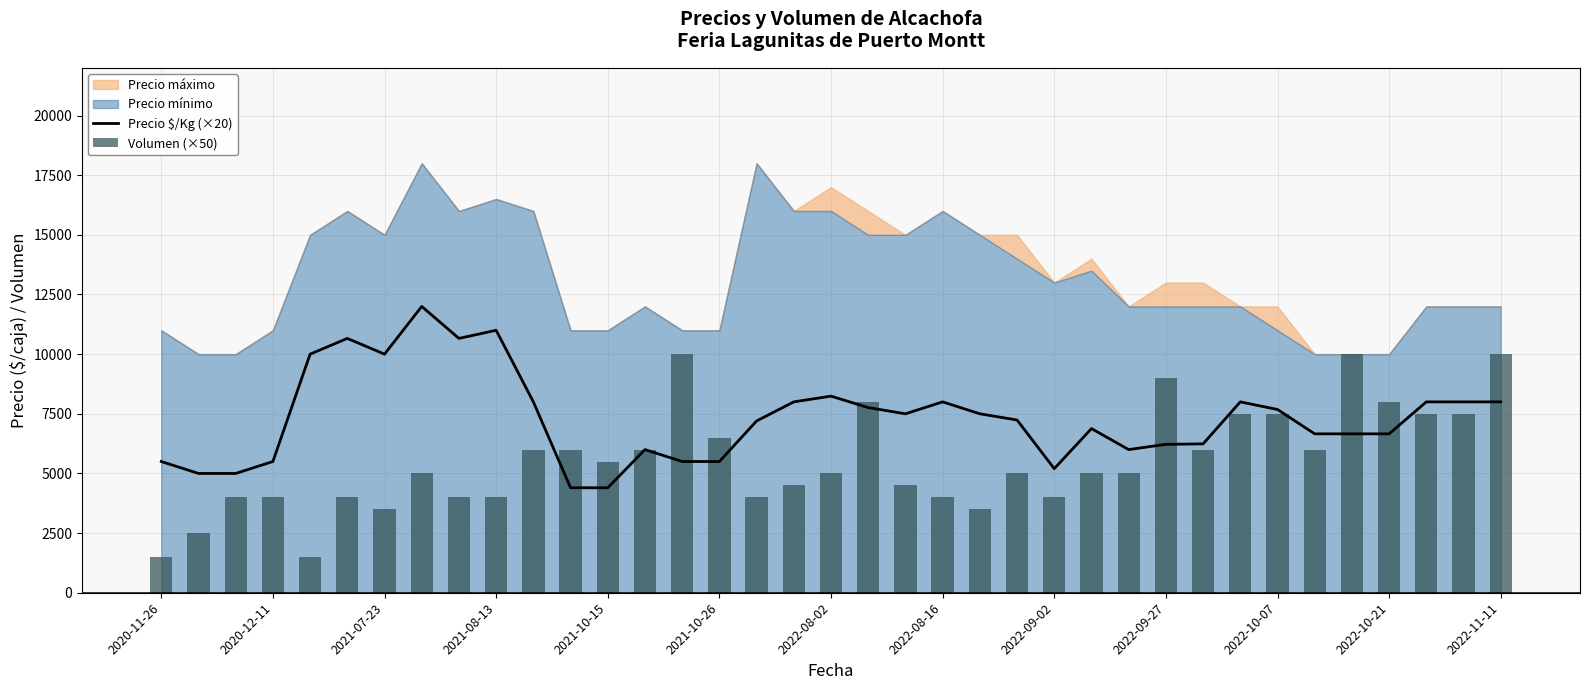

The value of Precio $/Kg (×20) at 2021-07-23 is 4105. True or false?

False